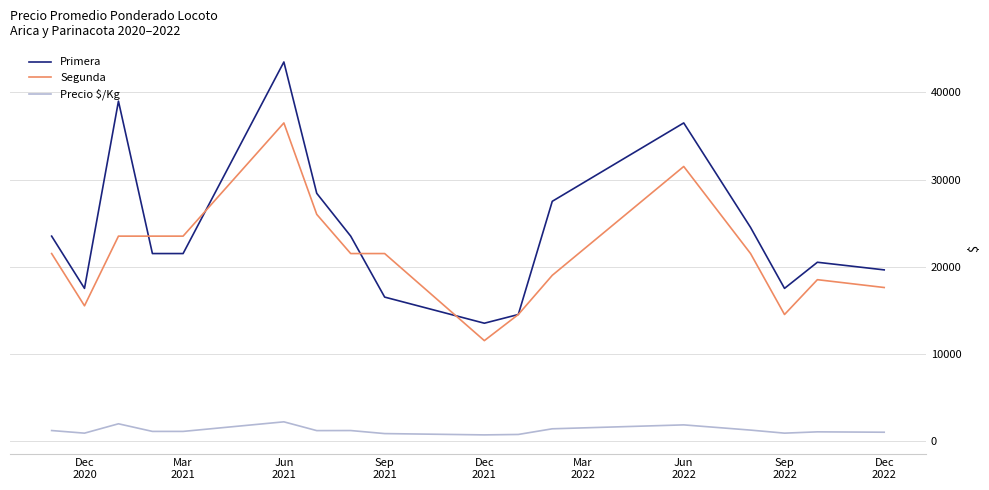

Rank the series by their maximum value, from highest to lowest.

Primera, Segunda, Precio $/Kg